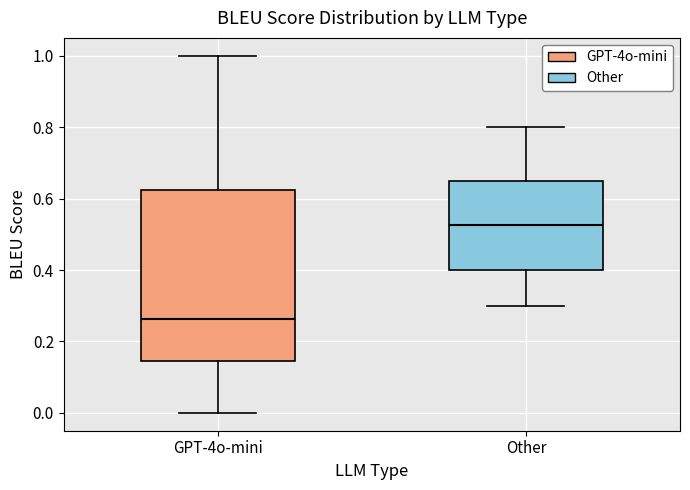

Which box has the highest median line?

Other